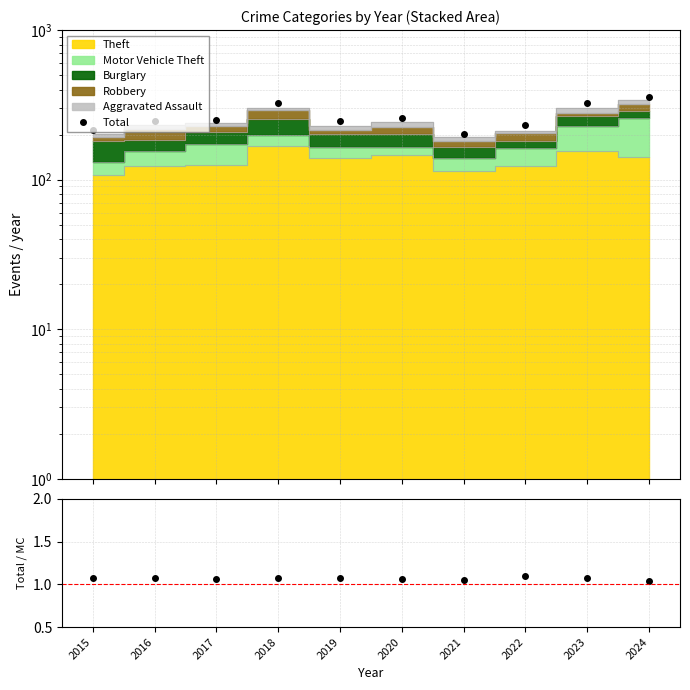

How many lines are shown in the chart?

2